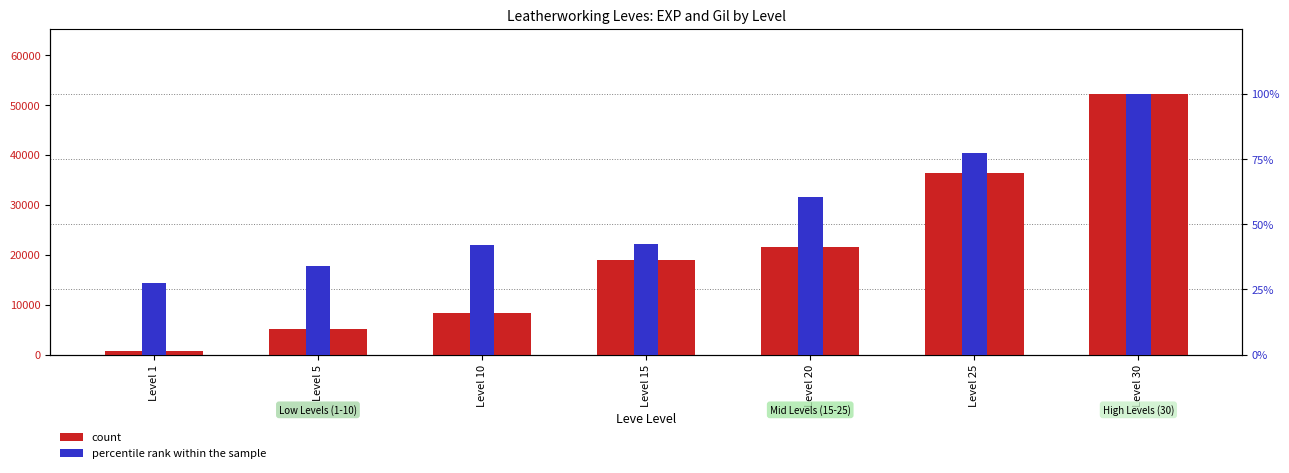

What is the difference between the percentile rank within the sample values at Level 30 and Level 10?

238